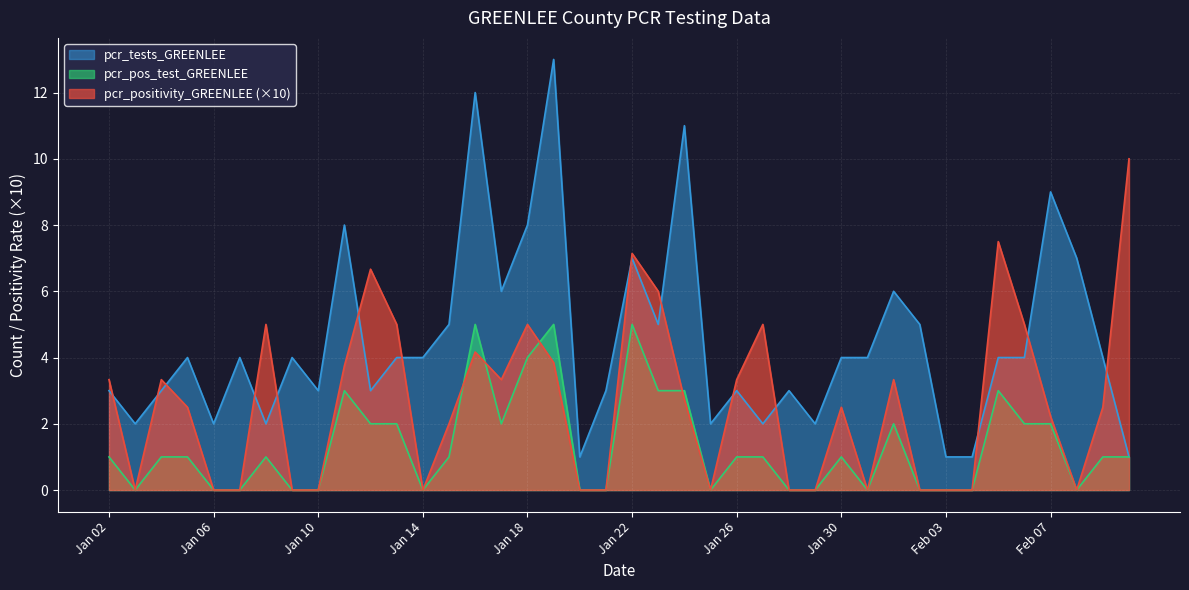

In pcr_pos_test_GREENLEE, how many points are lower than both neighbors (excluding endpoints)?

6